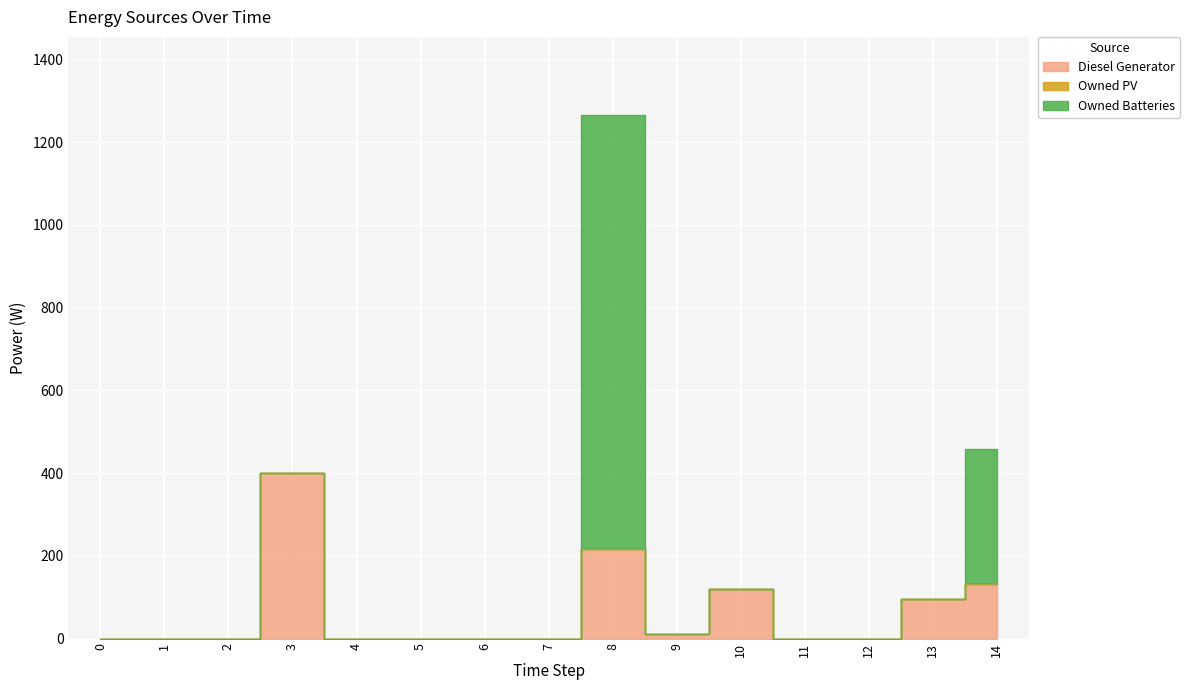

What is the total value across all series at 9?

12